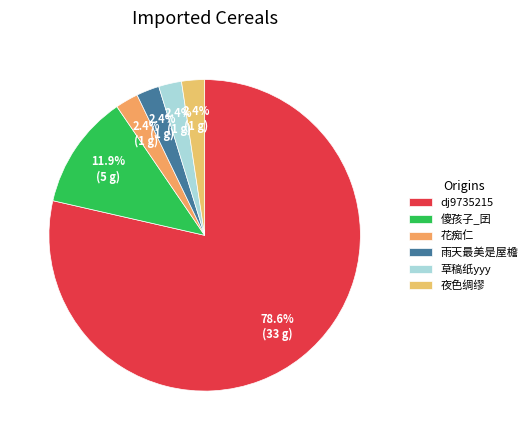

Does any single category account for the majority?

Yes